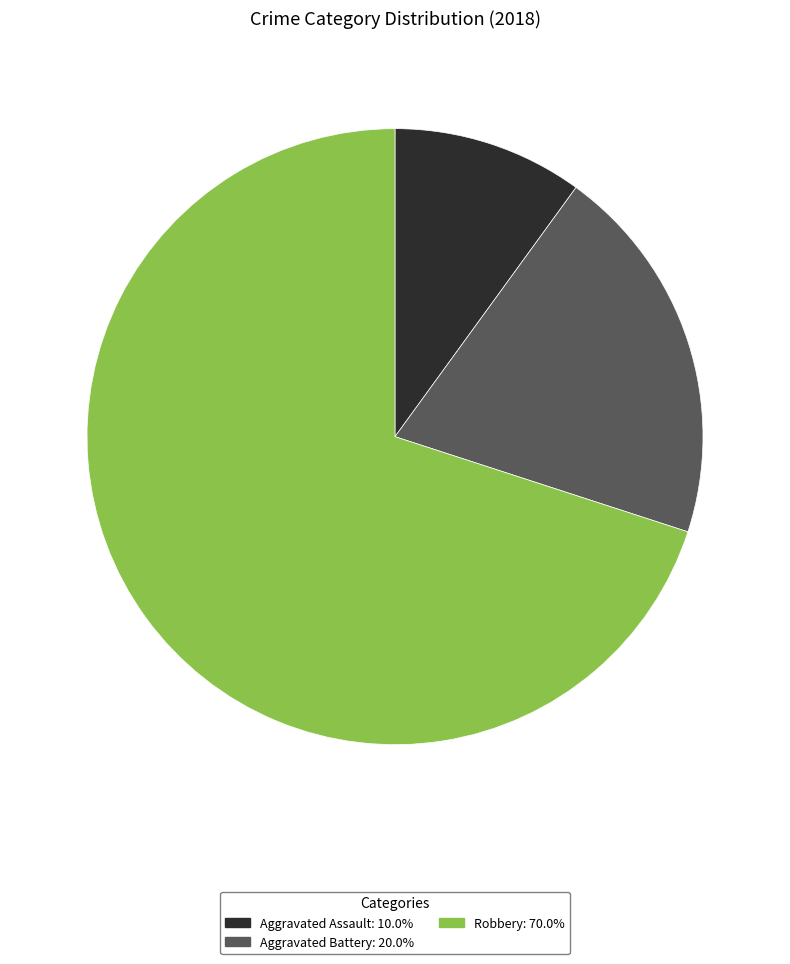

How many segments does this pie chart have?

3